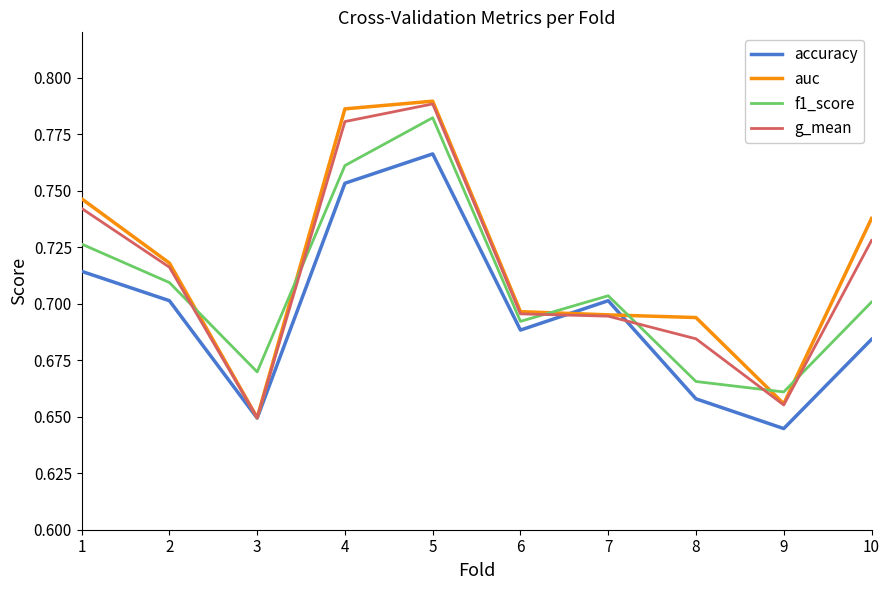

Which series has the widest spread of values?

auc